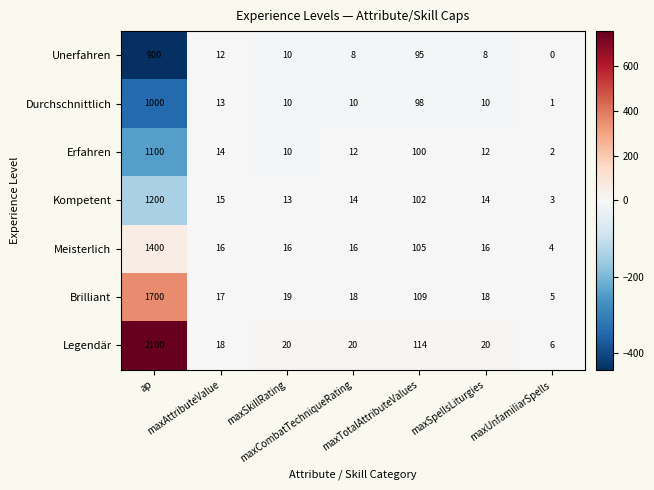

List the series in order of their peak value, lowest first.

Unerfahren, Durchschnittlich, Erfahren, Kompetent, Meisterlich, Brilliant, Legendär